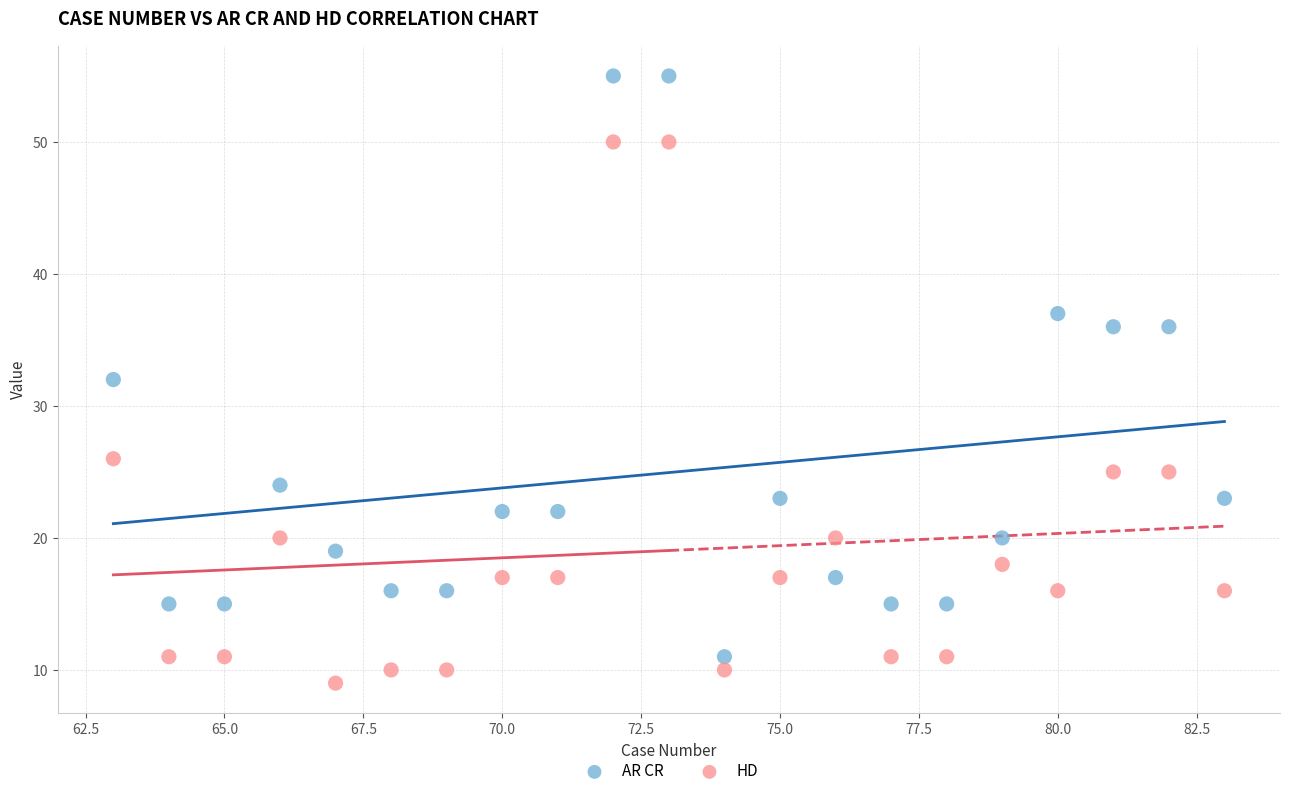

Which series contains the highest Y value?

AR CR